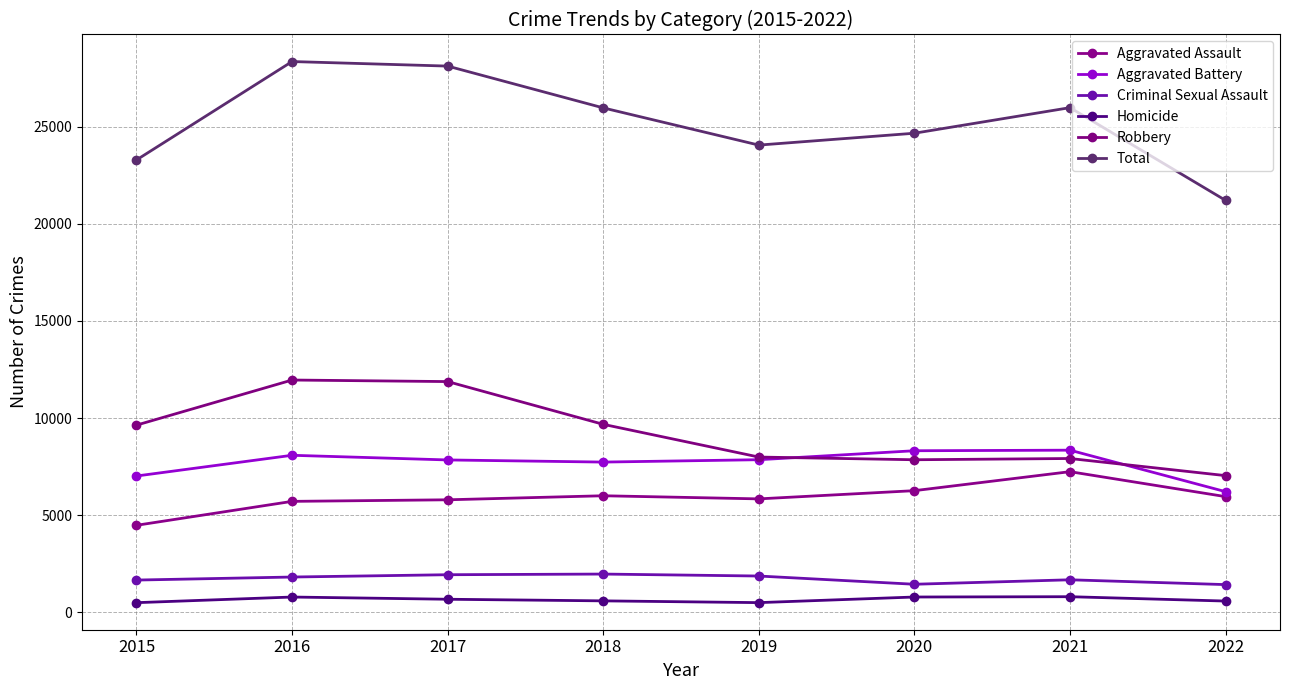

What is the sum of all Aggravated Assault values?

47286